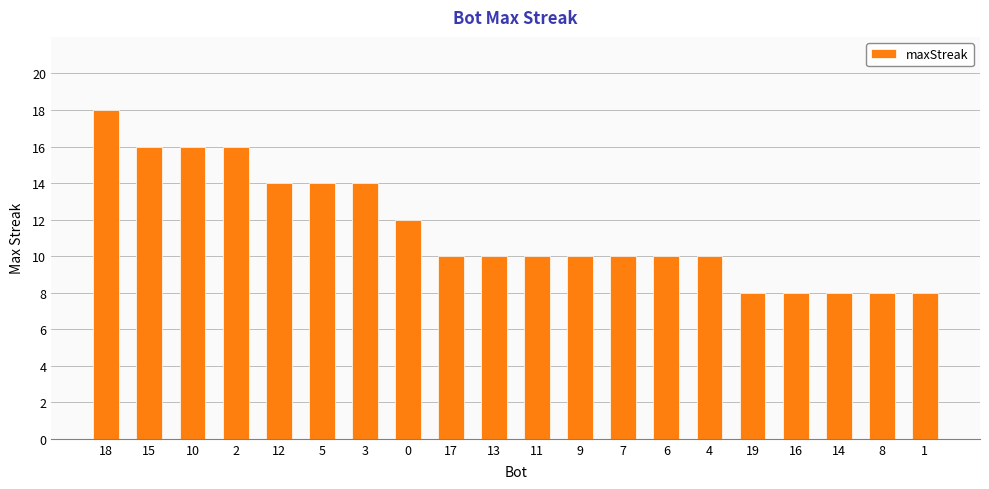

At which category does the chart reach its peak across all series?

18